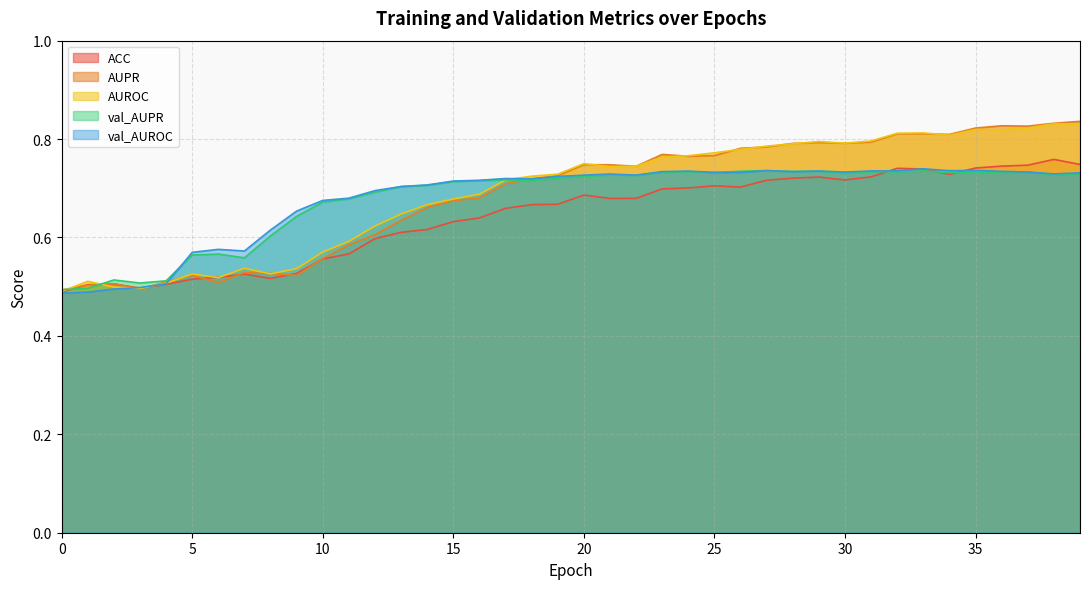

Reading left to right, what are all the values shown in this chart?

ACC: 0=0.5	1=0.5	2=0.5	3=0.5	4=0.5	5=0.5	6=0.5	7=0.5	8=0.5	9=0.5	10=0.6	11=0.6	12=0.6	13=0.6	14=0.6	15=0.6	16=0.6	17=0.7	18=0.7	19=0.7	20=0.7	21=0.7	22=0.7	23=0.7	24=0.7	25=0.7	26=0.7	27=0.7	28=0.7	29=0.7	30=0.7	31=0.7	32=0.7	33=0.7	34=0.7	35=0.7	36=0.7	37=0.7	38=0.8	39=0.7
AUPR: 0=0.5	1=0.5	2=0.5	3=0.5	4=0.5	5=0.5	6=0.5	7=0.5	8=0.5	9=0.5	10=0.6	11=0.6	12=0.6	13=0.6	14=0.7	15=0.7	16=0.7	17=0.7	18=0.7	19=0.7	20=0.7	21=0.7	22=0.7	23=0.8	24=0.8	25=0.8	26=0.8	27=0.8	28=0.8	29=0.8	30=0.8	31=0.8	32=0.8	33=0.8	34=0.8	35=0.8	36=0.8	37=0.8	38=0.8	39=0.8
AUROC: 0=0.5	1=0.5	2=0.5	3=0.5	4=0.5	5=0.5	6=0.5	7=0.5	8=0.5	9=0.5	10=0.6	11=0.6	12=0.6	13=0.6	14=0.7	15=0.7	16=0.7	17=0.7	18=0.7	19=0.7	20=0.8	21=0.7	22=0.7	23=0.8	24=0.8	25=0.8	26=0.8	27=0.8	28=0.8	29=0.8	30=0.8	31=0.8	32=0.8	33=0.8	34=0.8	35=0.8	36=0.8	37=0.8	38=0.8	39=0.8
val_AUPR: 0=0.5	1=0.5	2=0.5	3=0.5	4=0.5	5=0.6	6=0.6	7=0.6	8=0.6	9=0.6	10=0.7	11=0.7	12=0.7	13=0.7	14=0.7	15=0.7	16=0.7	17=0.7	18=0.7	19=0.7	20=0.7	21=0.7	22=0.7	23=0.7	24=0.7	25=0.7	26=0.7	27=0.7	28=0.7	29=0.7	30=0.7	31=0.7	32=0.7	33=0.7	34=0.7	35=0.7	36=0.7	37=0.7	38=0.7	39=0.7
val_AUROC: 0=0.5	1=0.5	2=0.5	3=0.5	4=0.5	5=0.6	6=0.6	7=0.6	8=0.6	9=0.7	10=0.7	11=0.7	12=0.7	13=0.7	14=0.7	15=0.7	16=0.7	17=0.7	18=0.7	19=0.7	20=0.7	21=0.7	22=0.7	23=0.7	24=0.7	25=0.7	26=0.7	27=0.7	28=0.7	29=0.7	30=0.7	31=0.7	32=0.7	33=0.7	34=0.7	35=0.7	36=0.7	37=0.7	38=0.7	39=0.7